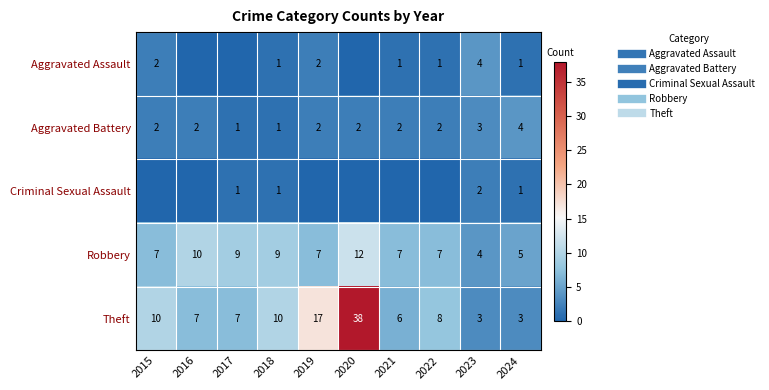

Is the value of Theft at 2019 greater than the value of Robbery at 2016?

Yes